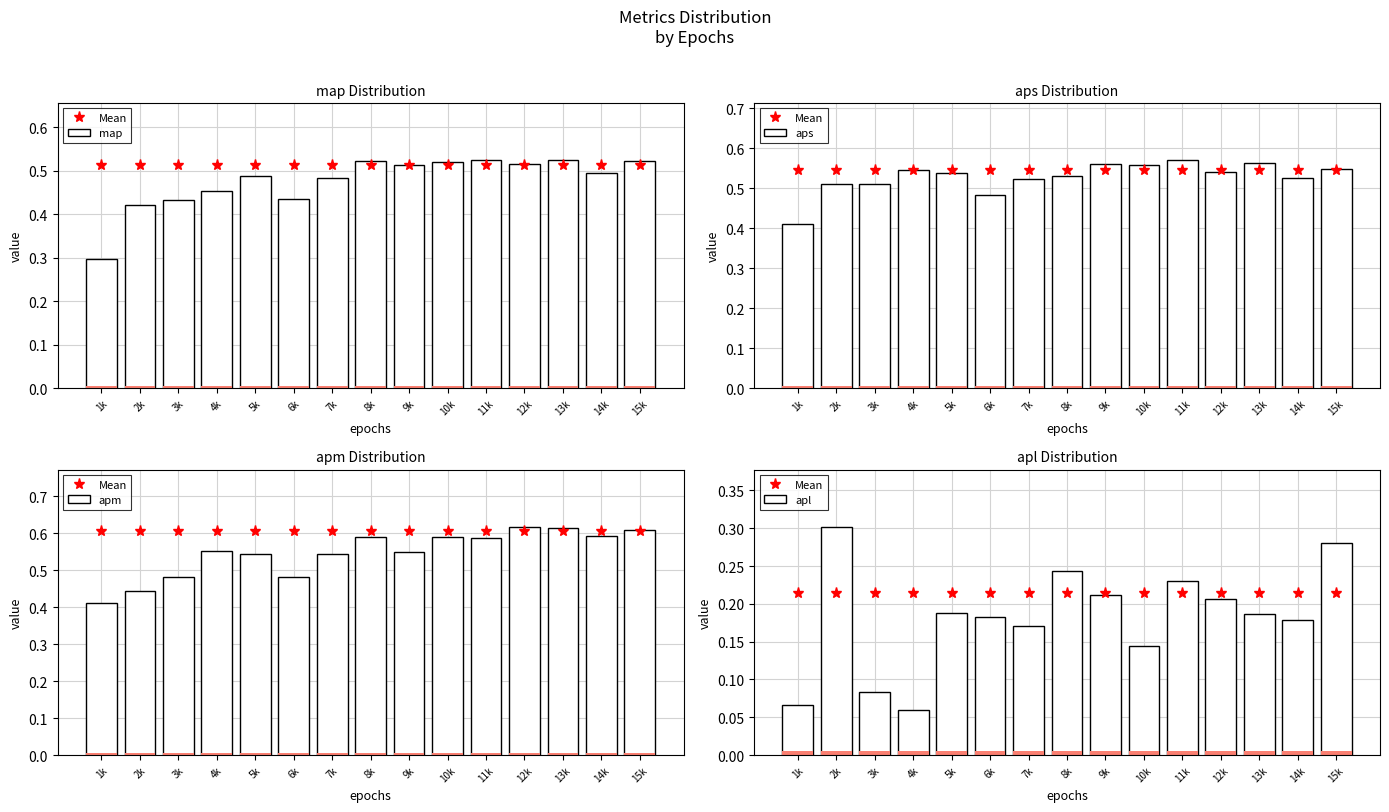

What is the sum of all apm values?

8.2